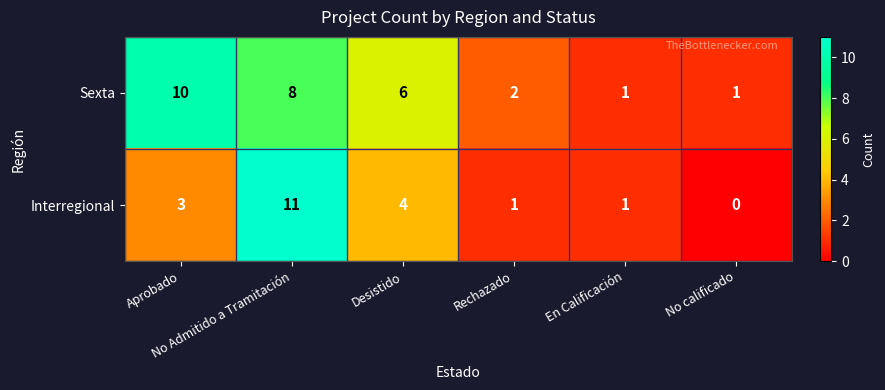

Which series has the widest spread of values?

Interregional